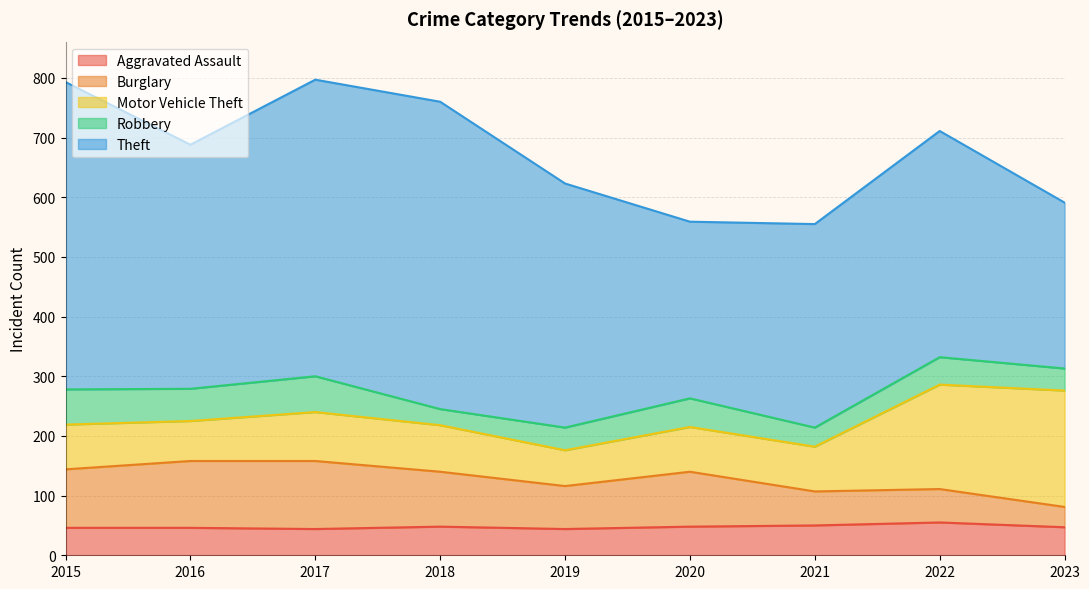

True or false: Theft and Robbery cross at least once.

False